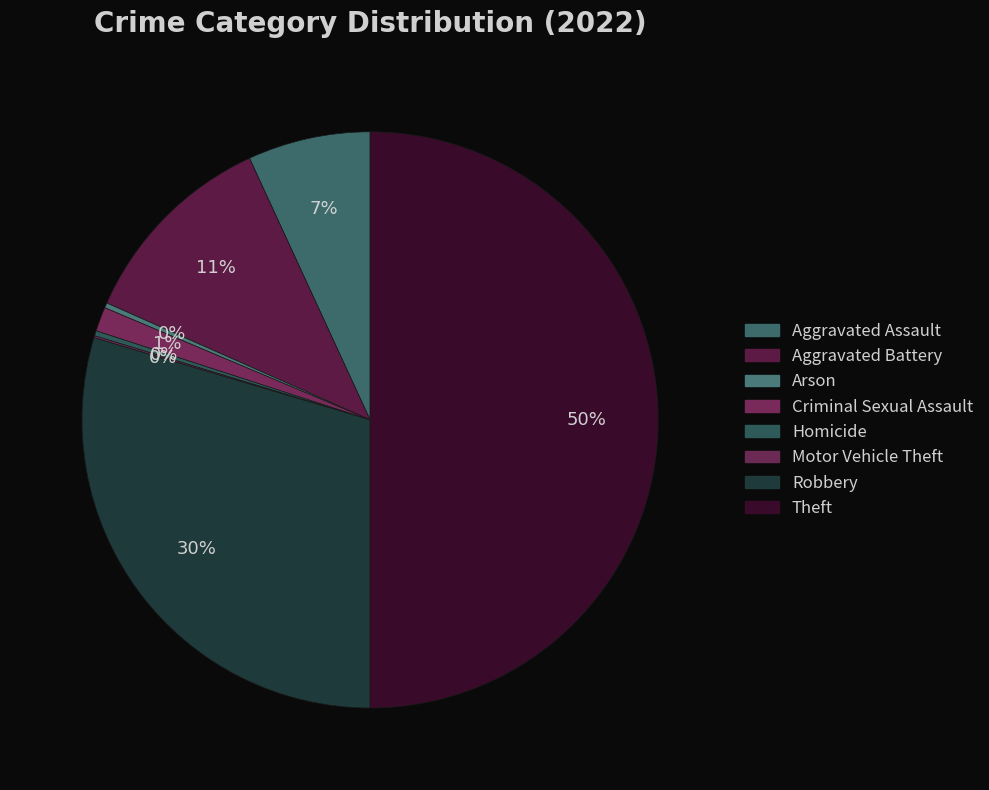

Is it true that Aggravated Assault is 20% of the pie?

False